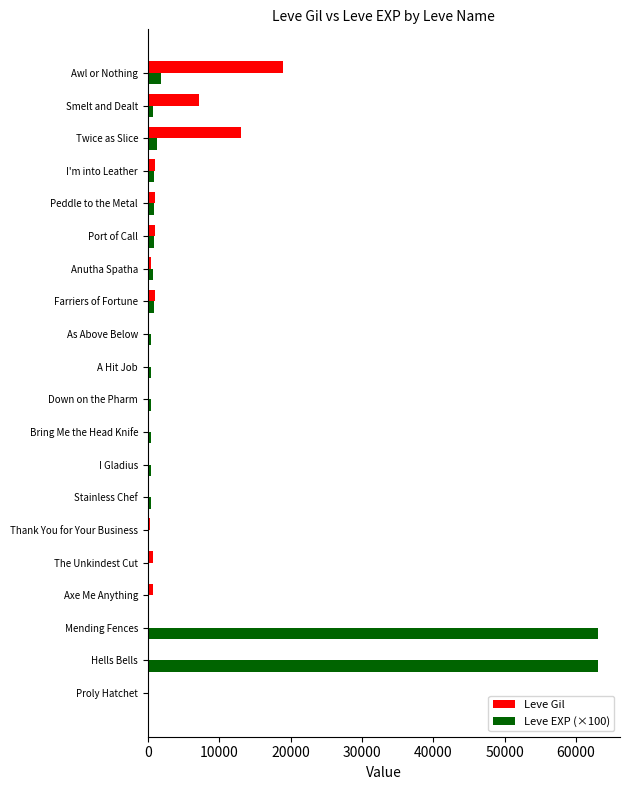

What is the greatest value displayed?

63000